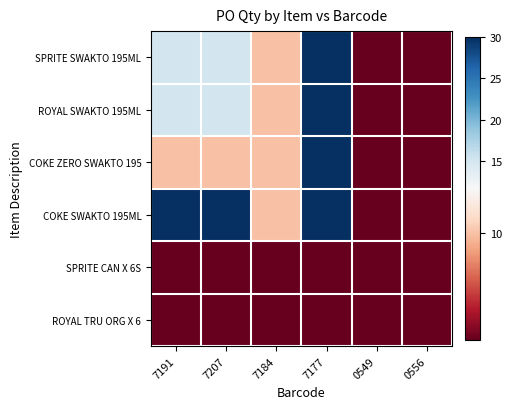

Reading left to right, what are all the values shown in this chart?

SPRITE SWAKTO 195ML: 7191=15	7207=15	7184=10	7177=30	0549=6	0556=6
ROYAL SWAKTO 195ML: 7191=15	7207=15	7184=10	7177=30	0549=6	0556=6
COKE ZERO SWAKTO 195: 7191=10	7207=10	7184=10	7177=30	0549=6	0556=6
COKE SWAKTO 195ML: 7191=30	7207=30	7184=10	7177=30	0549=6	0556=6
SPRITE CAN X 6S: 7191=6	7207=6	7184=6	7177=6	0549=6	0556=6
ROYAL TRU ORG X 6: 7191=6	7207=6	7184=6	7177=6	0549=6	0556=6